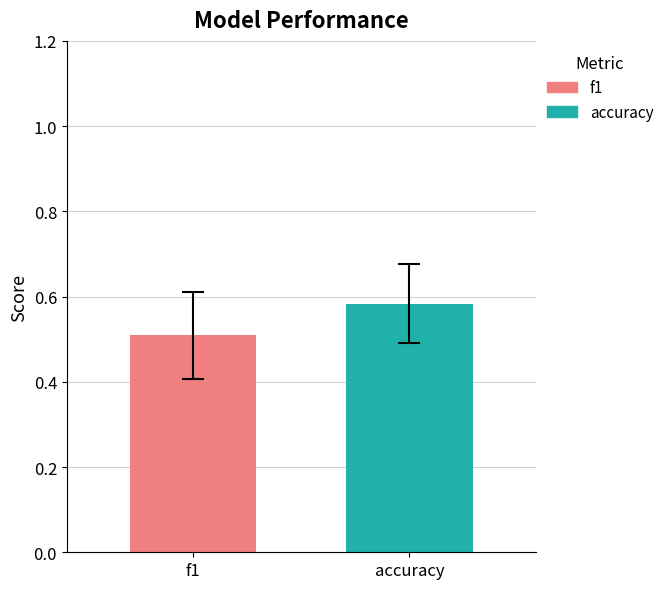

What is the lowest value of the f1 series?

0.5